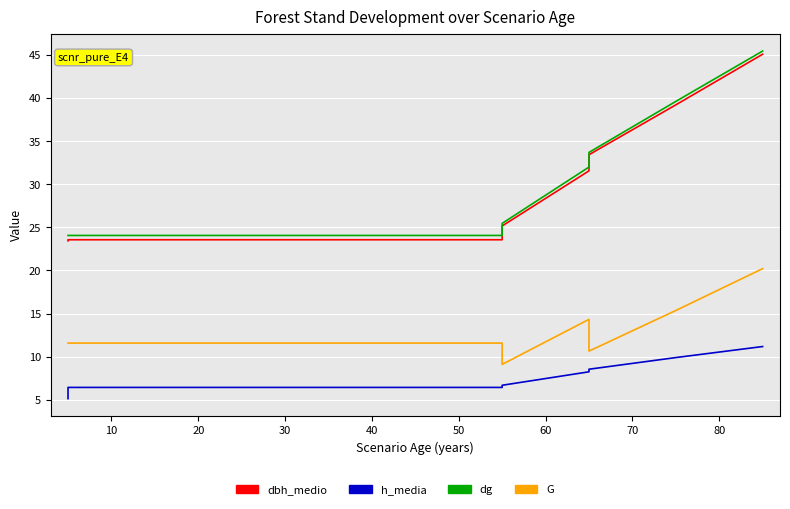

Reading left to right, extract all data points from this chart.

dbh_medio: 23.4	23.6	23.6	23.6	23.6	23.6	23.6	23.6	23.6	25.2	31.6	33.4	39.2	45.1
h_media: 5.1	6.4	6.4	6.4	6.4	6.4	6.4	6.4	6.4	6.7	8.2	8.6	9.9	11.2
dg: 24.1	24.1	24.1	24.1	24.1	24.1	24.1	24.1	24.1	25.5	32.0	33.7	39.6	45.4
G: 11.6	11.6	11.6	11.6	11.6	11.6	11.6	11.6	11.6	9.1	14.3	10.7	15.4	20.2